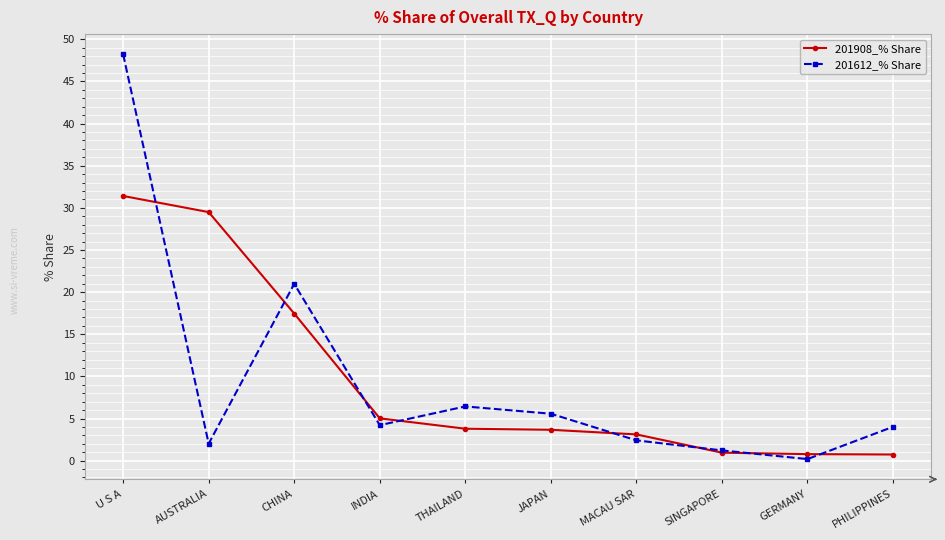

What is the difference between the highest and lowest values at JAPAN?

1.9